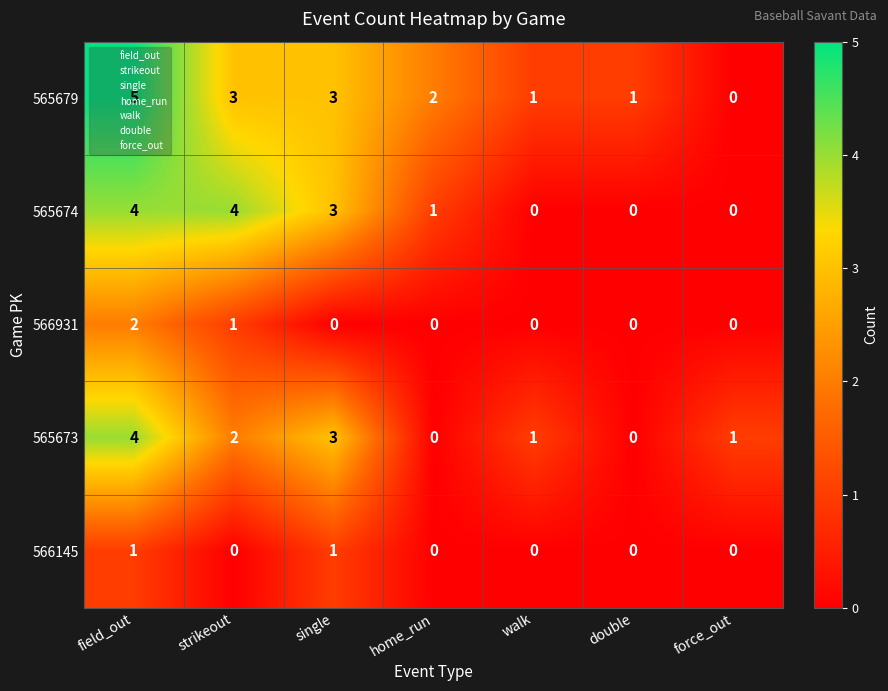

How many categories are shown in the chart?

7